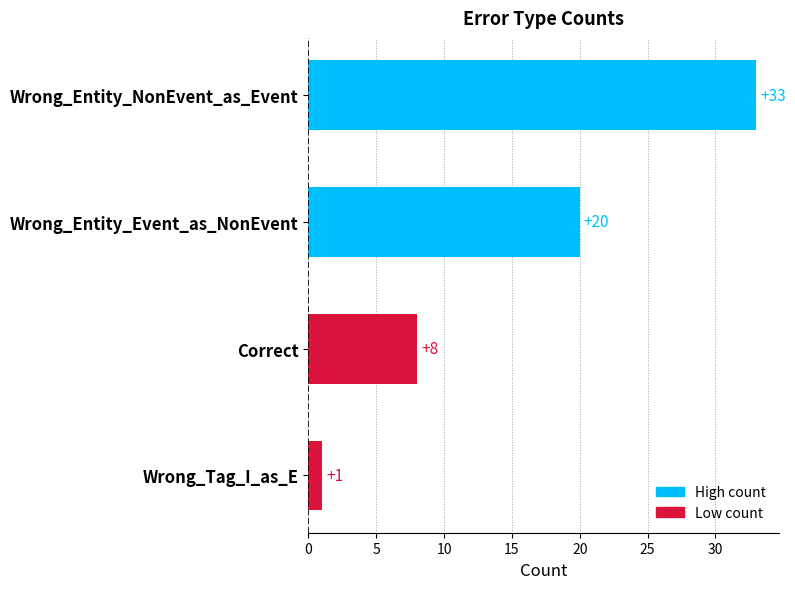

Reading top to bottom, what are all the values shown in this chart?

33	20	8	1